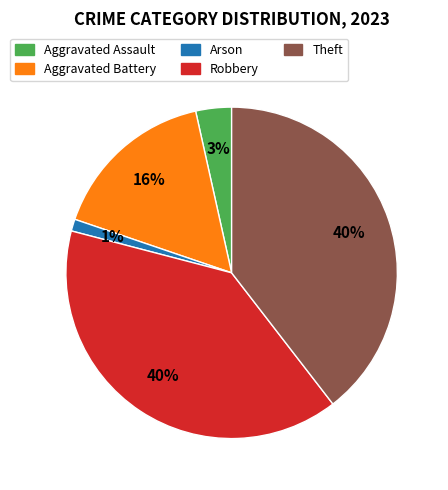

To the nearest percent, what portion does Arson represent?

1%